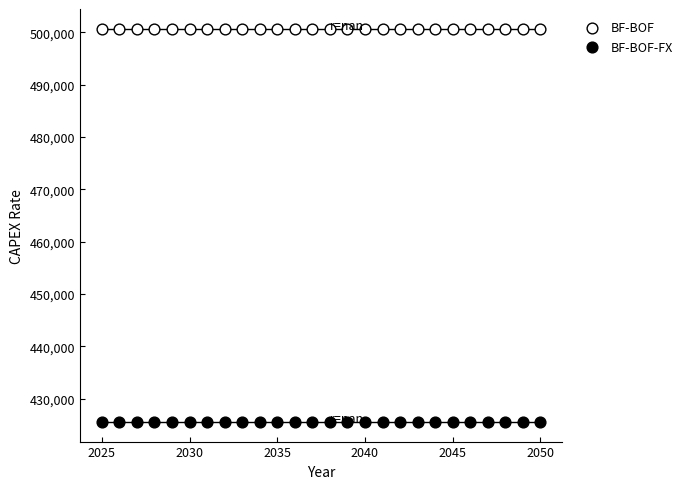

Which series contains the lowest Y value?

BF-BOF-FX